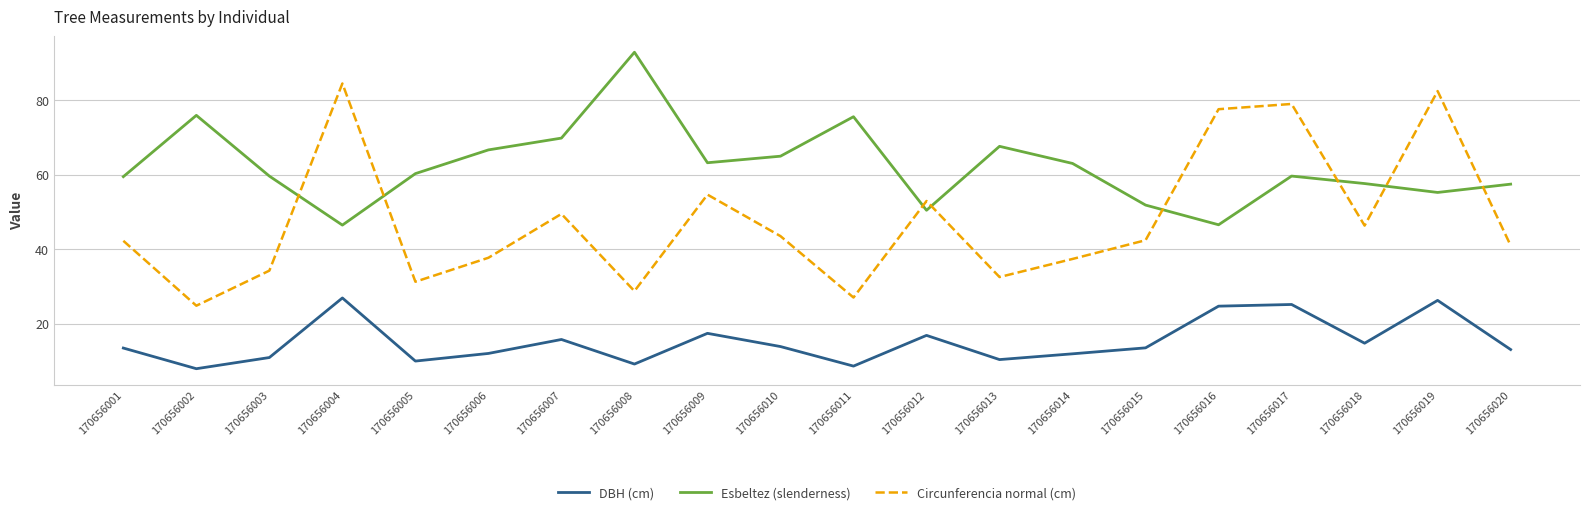

True or false: Esbeltez (slenderness) has more than 2 points higher than both neighbors.

True